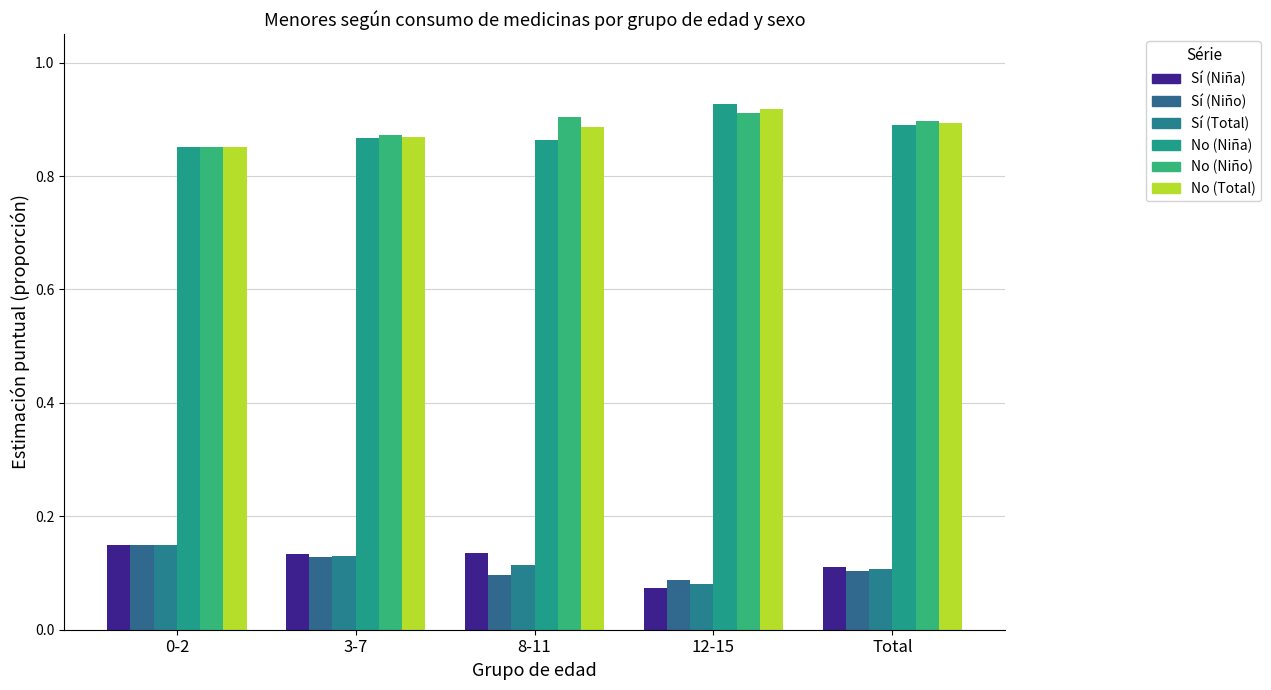

True or false: Sí (Total) has a value of 0.2 at Total.

False